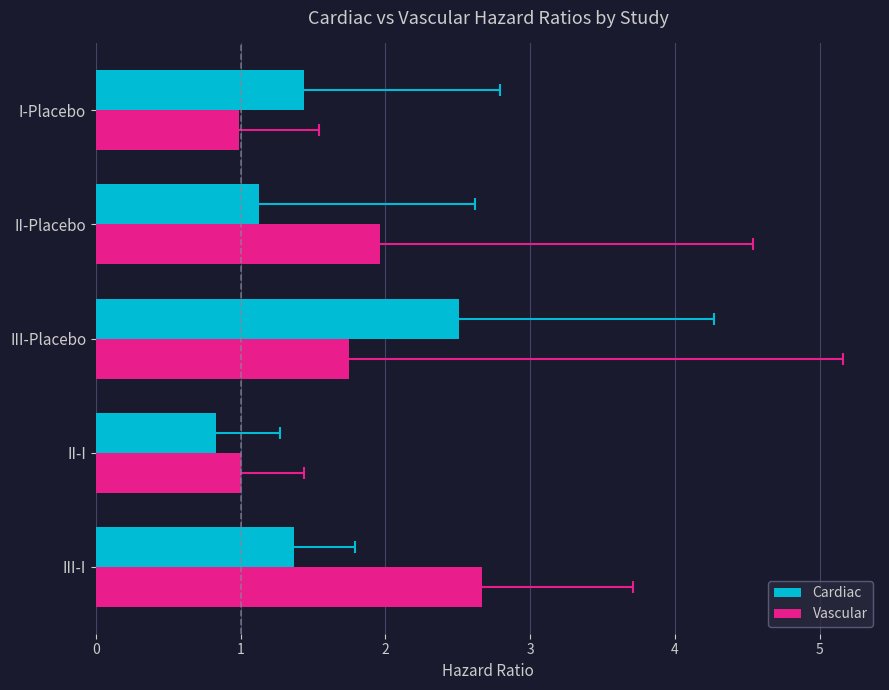

What are all the series names shown in the legend?

Cardiac, Vascular